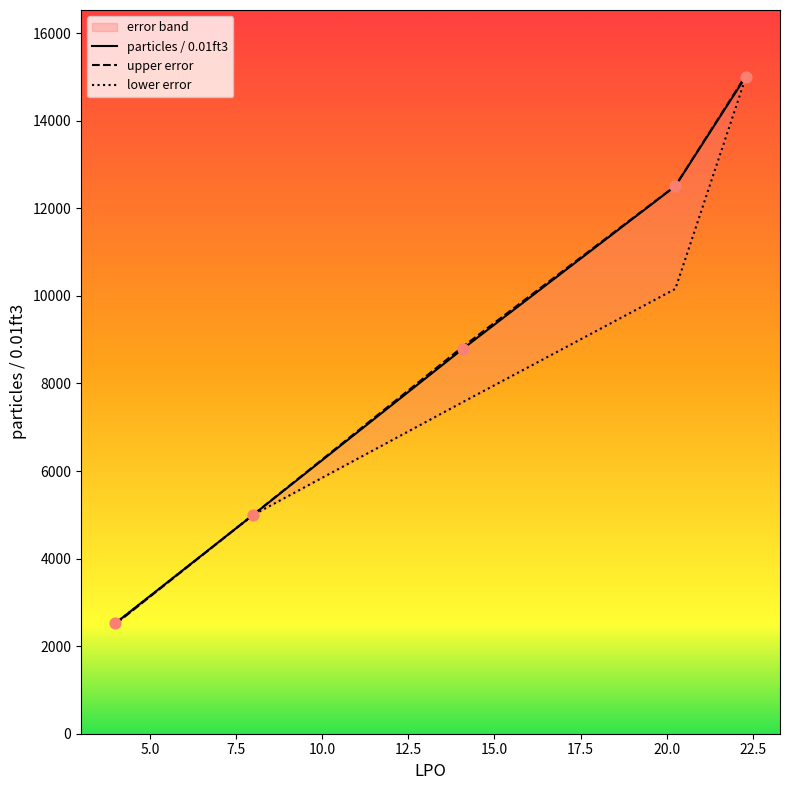

Which series has the largest total across all categories?

upper error